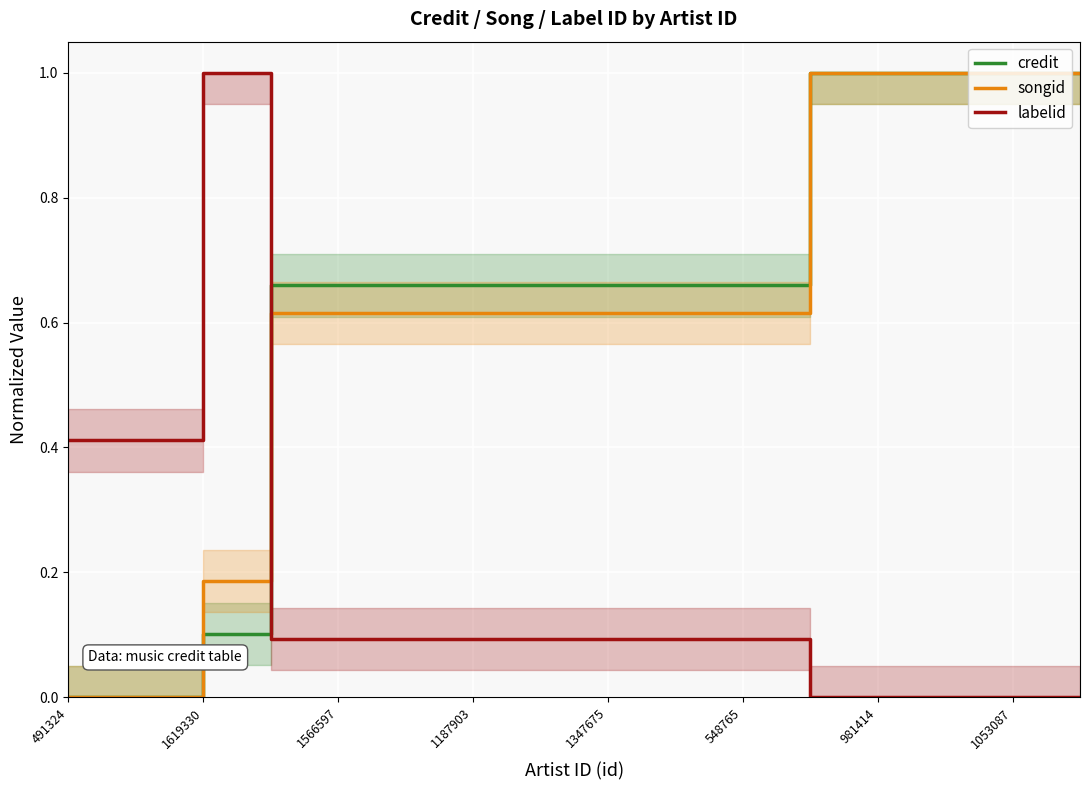

At how many categories does at least one series exceed 0?

16